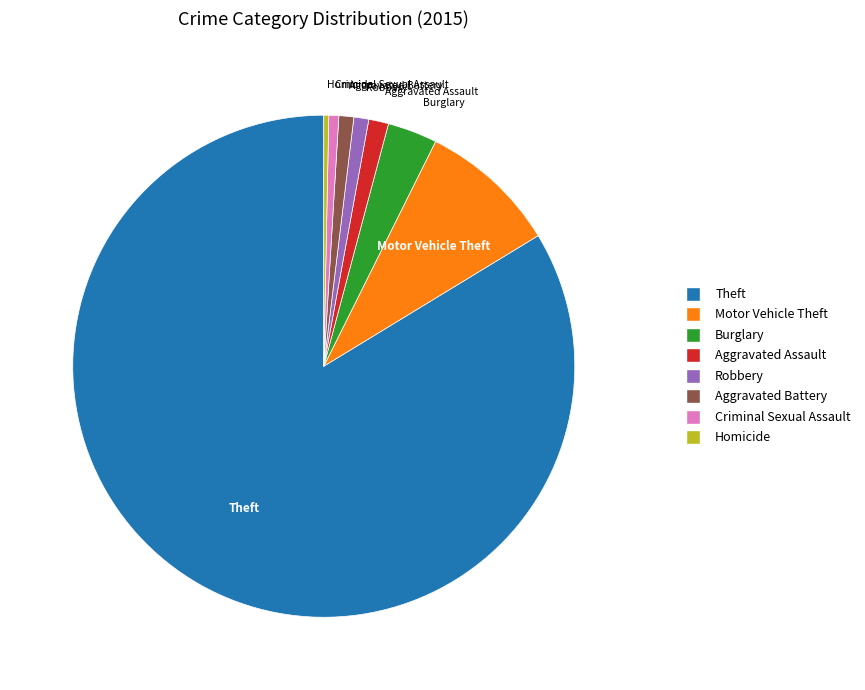

Does any single category account for the majority?

Yes